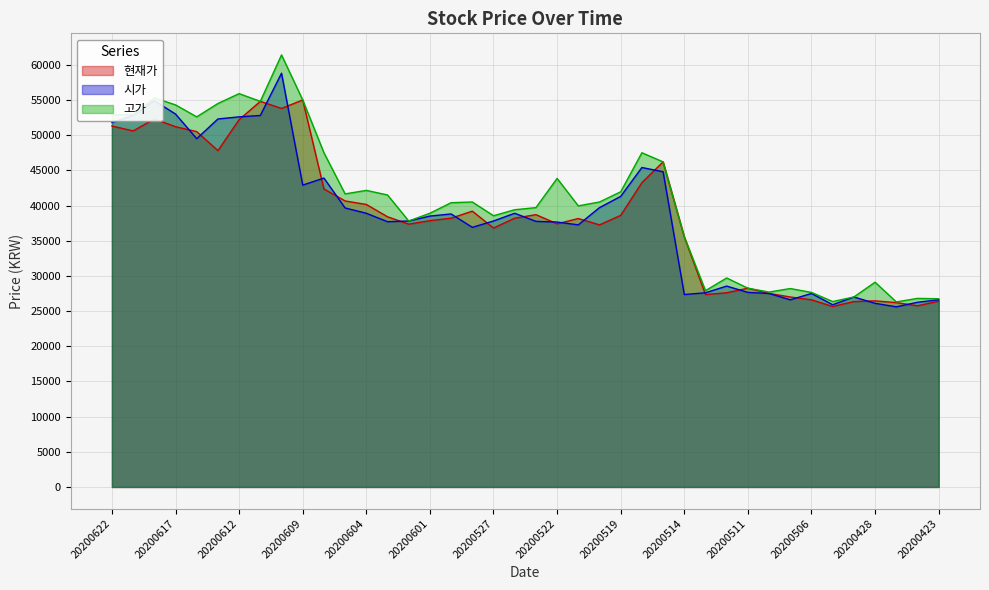

True or false: 현재가 and 고가 intersect in this chart.

False